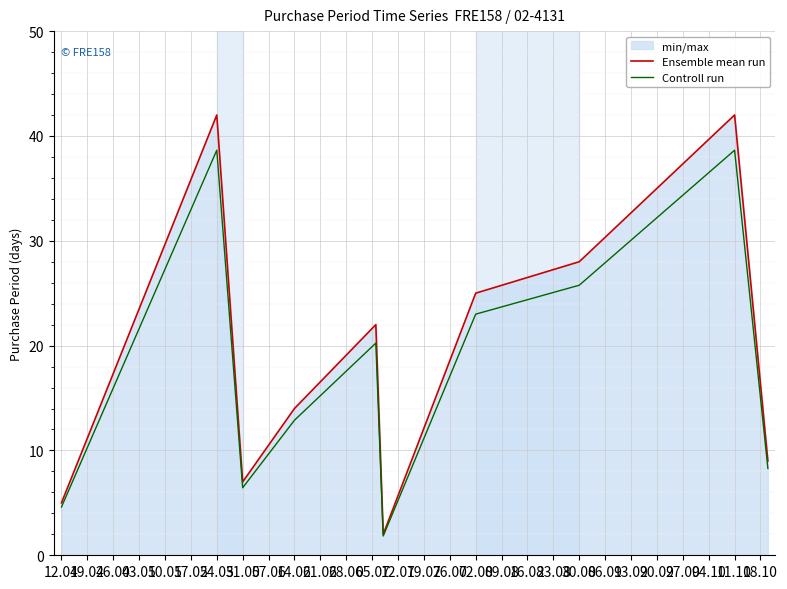

Which series has the widest spread of values?

Ensemble mean run